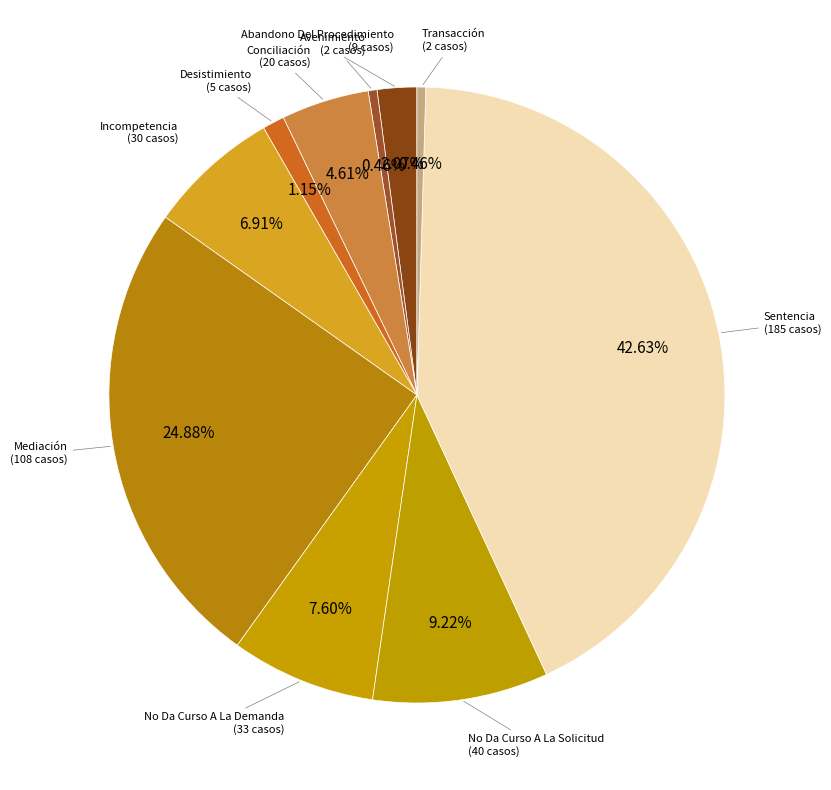

Is there any slice that represents more than half of the pie?

No